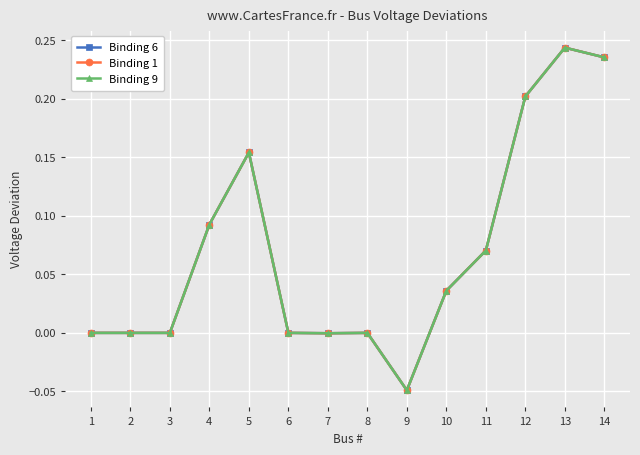

How many lines are shown in the chart?

3